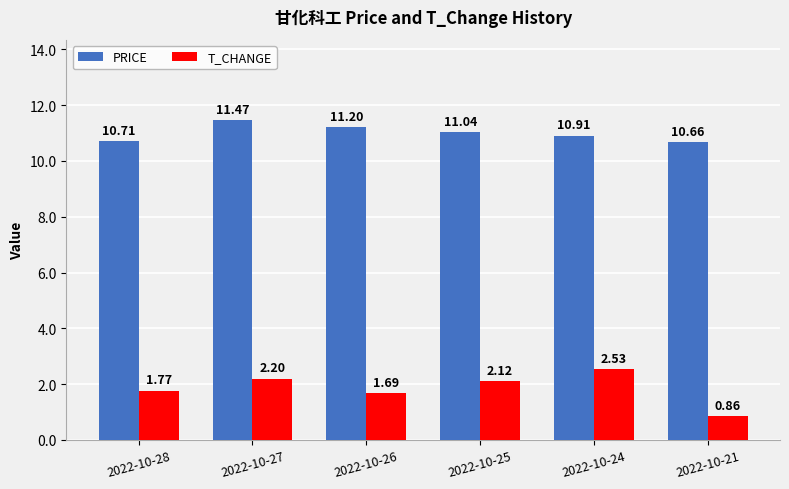

List the series in order of their peak value, highest first.

PRICE, T_CHANGE